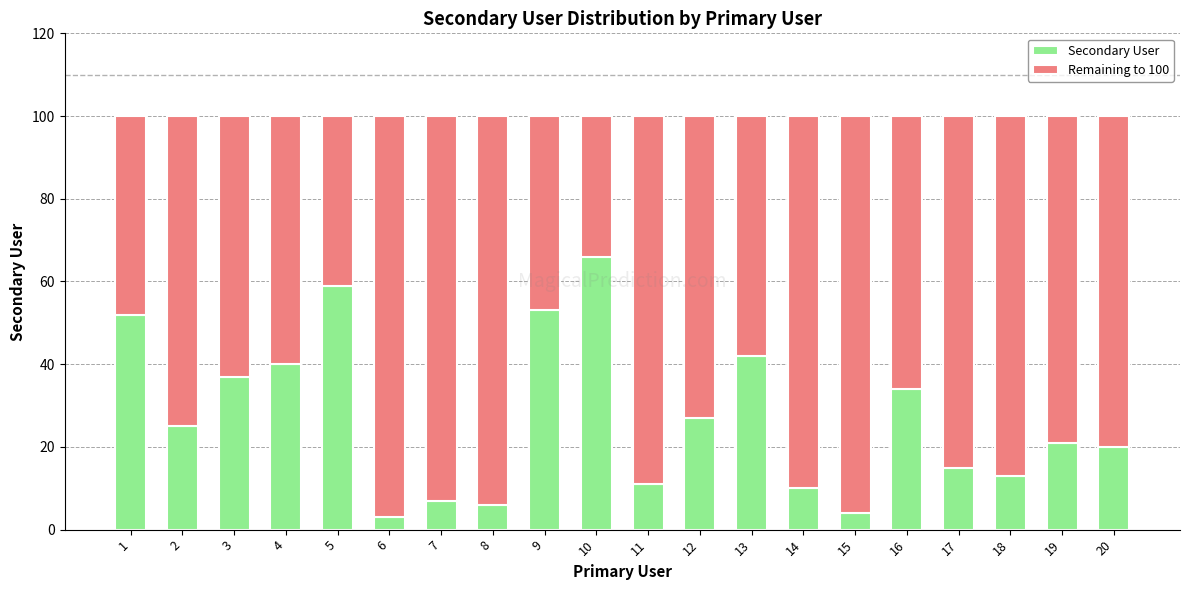

What is the total value across all series at 18?

100